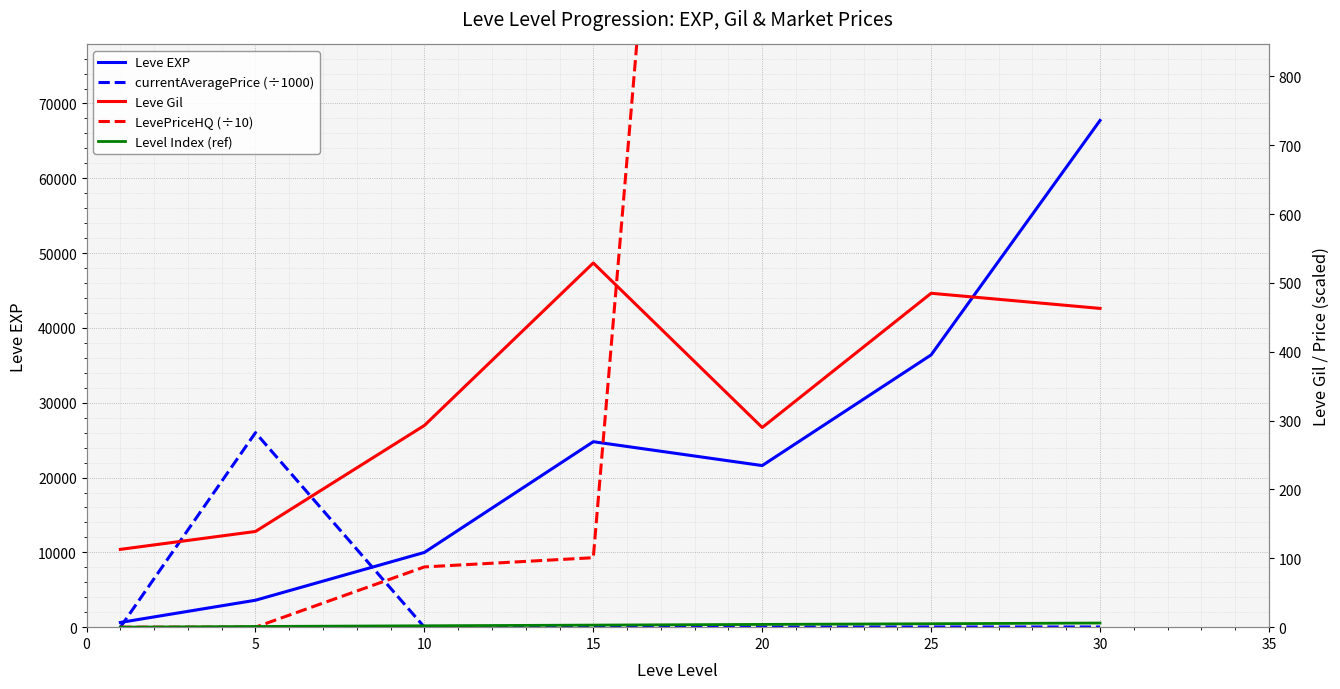

What is the approximate value of Leve EXP at 20?

21600.0